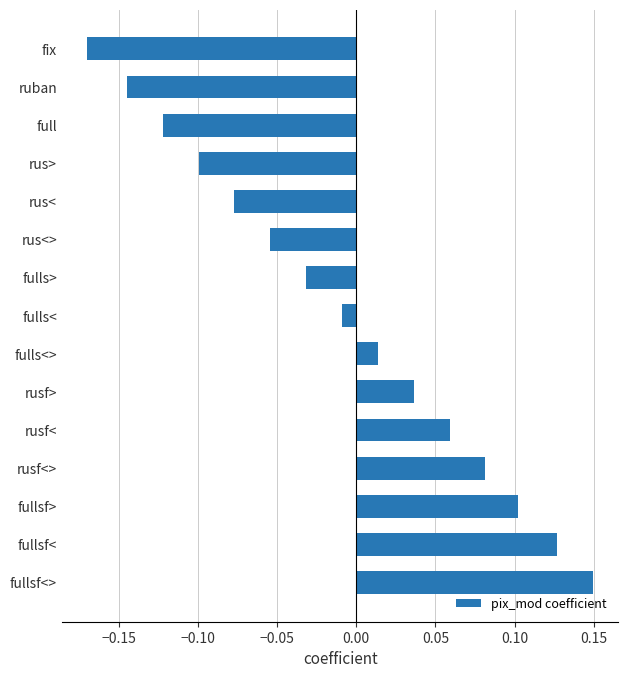

Where is the data nearest to the value 0?

fulls<